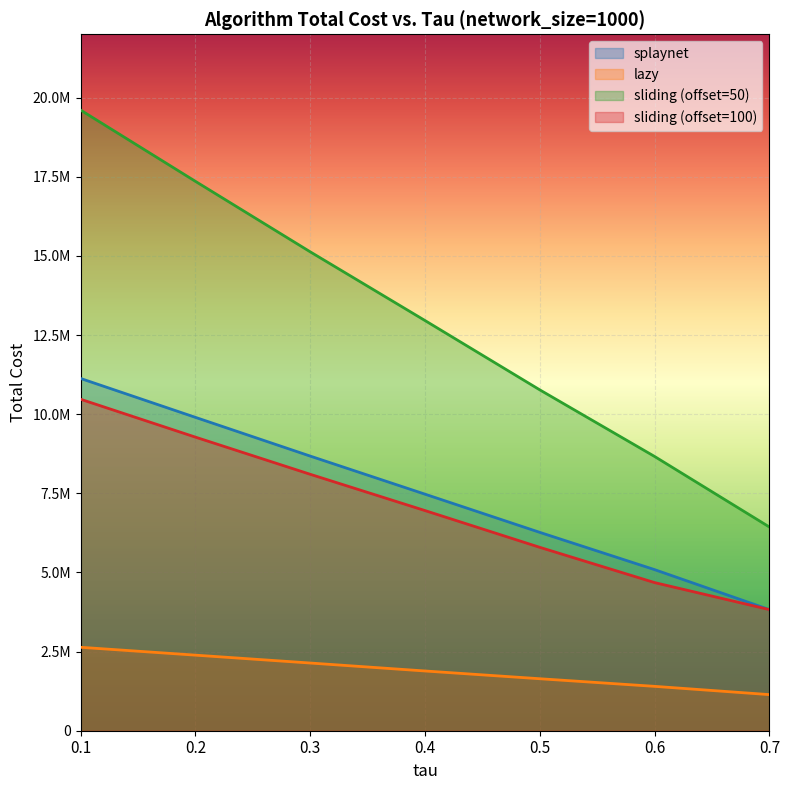

True or false: splaynet and lazy cross at least once.

False